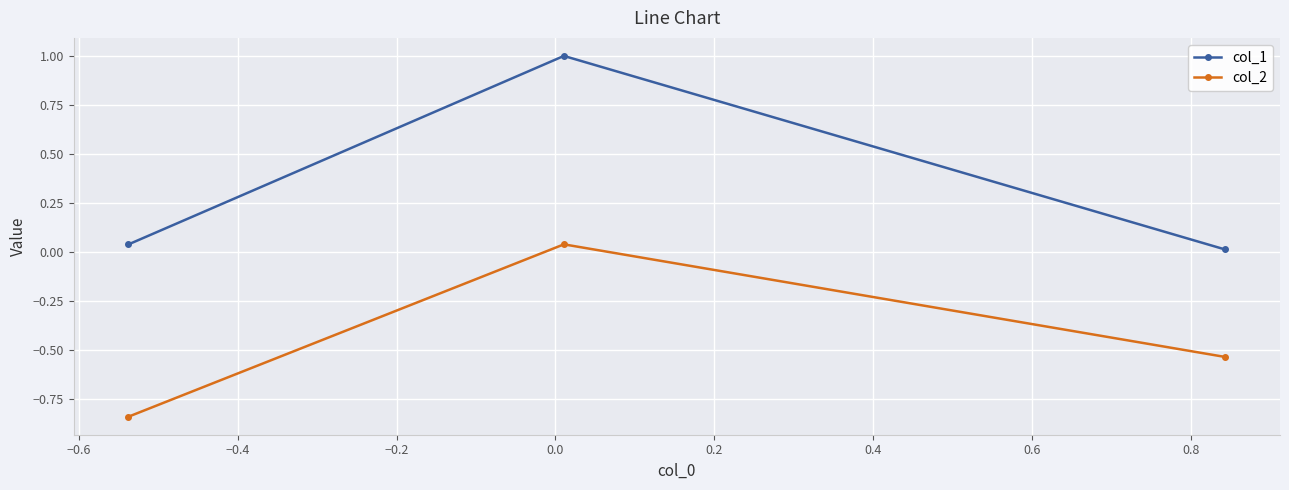

Which series has the largest range (max minus min)?

col_1